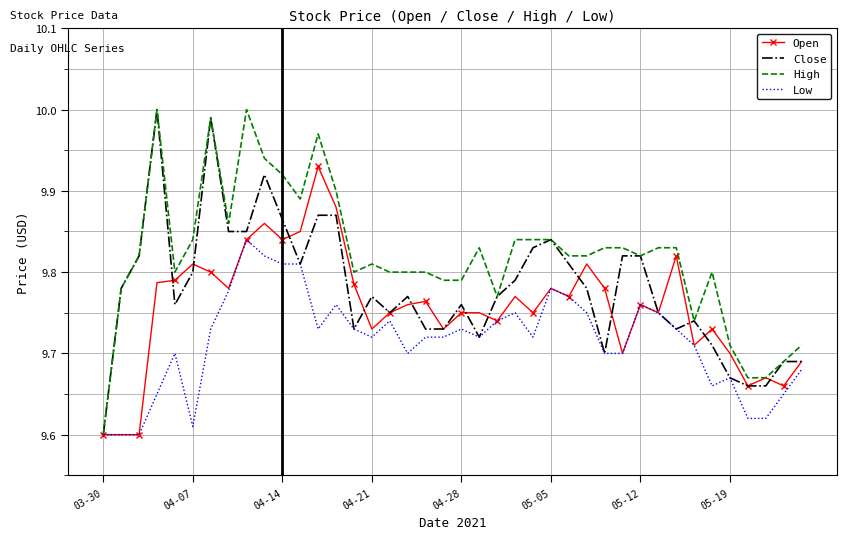

List the series in order of their overall mean, lowest first.

Low, Open, Close, High